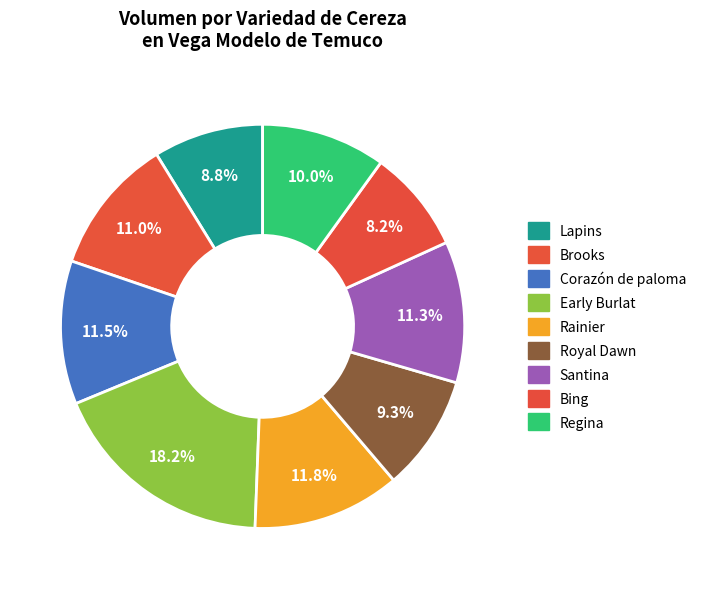

How many segments does this pie chart have?

9